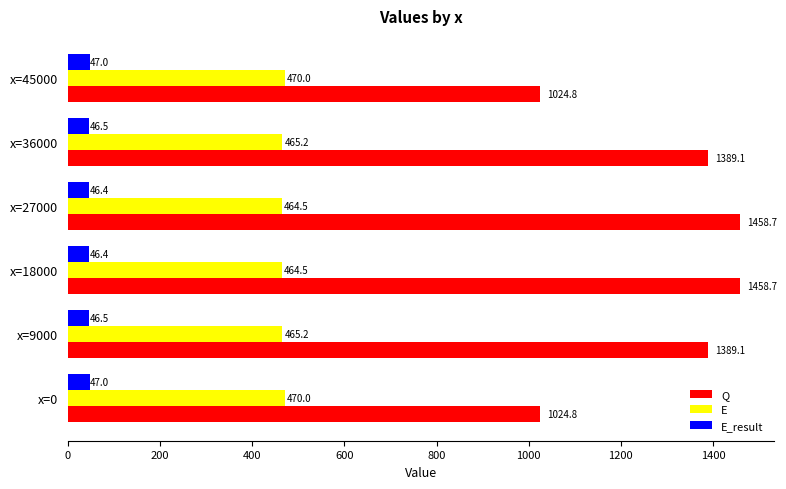

What is the greatest value displayed?

1458.7